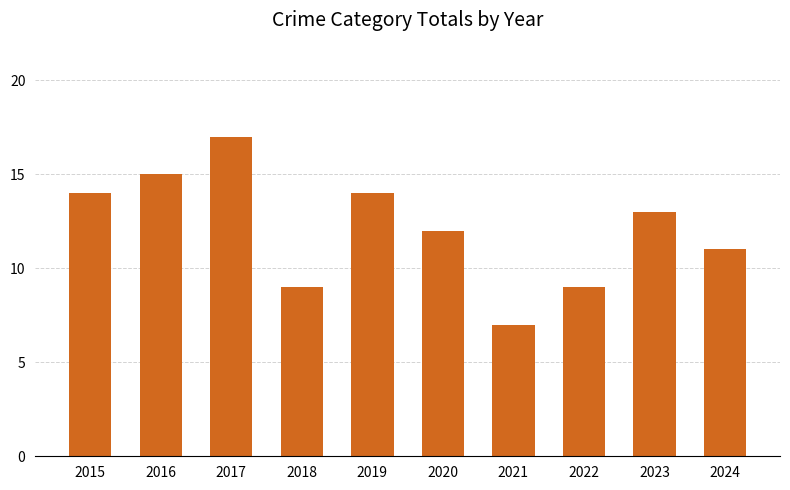

How many distinct data groups are displayed?

1